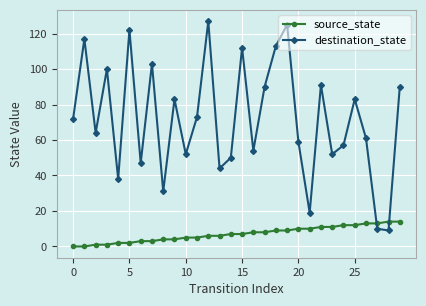

Reading left to right, list all the values displayed in this chart.

source_state: 0	0	1	1	2	2	3	3	4	4	5	5	6	6	7	7	8	8	9	9	10	10	11	11	12	12	13	13	14	14
destination_state: 72	117	64	100	38	122	47	103	31	83	52	73	127	44	50	112	54	90	113	125	59	19	91	52	57	83	61	10	9	90